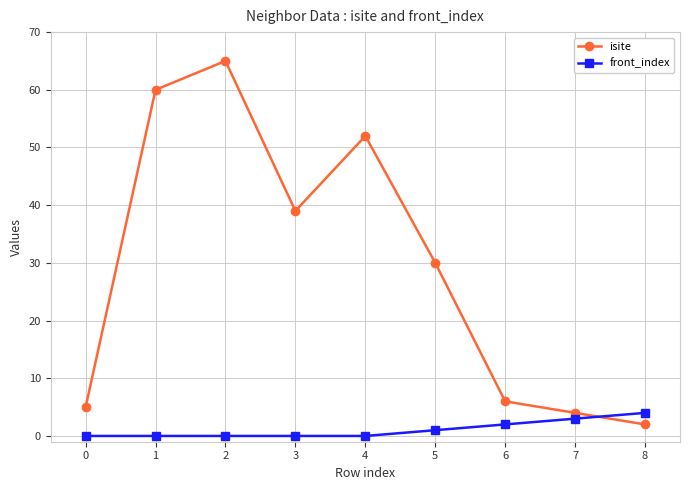

What is the difference between the maximum and second lowest values in the isite series?

61